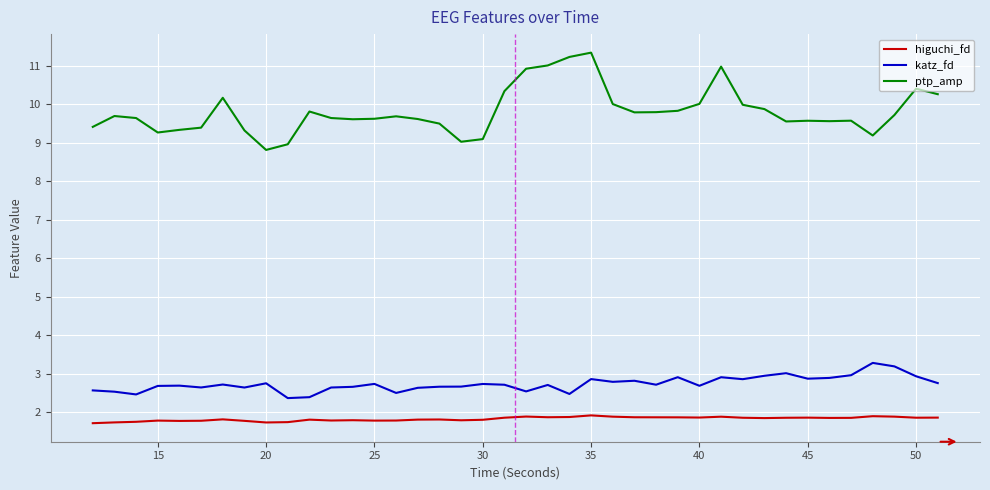

True or false: ptp_amp has more than 1 points higher than both neighbors.

True